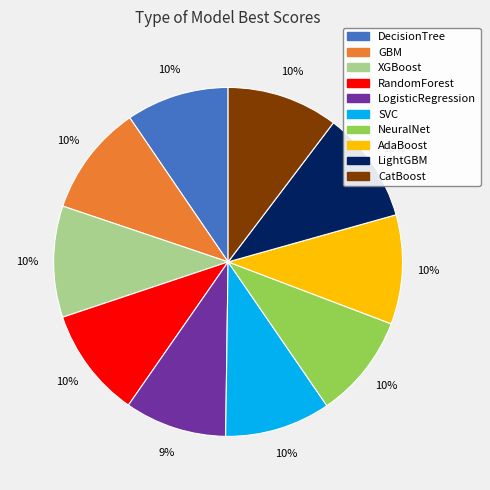

What percentage is the DecisionTree slice, to the nearest percent?

10%